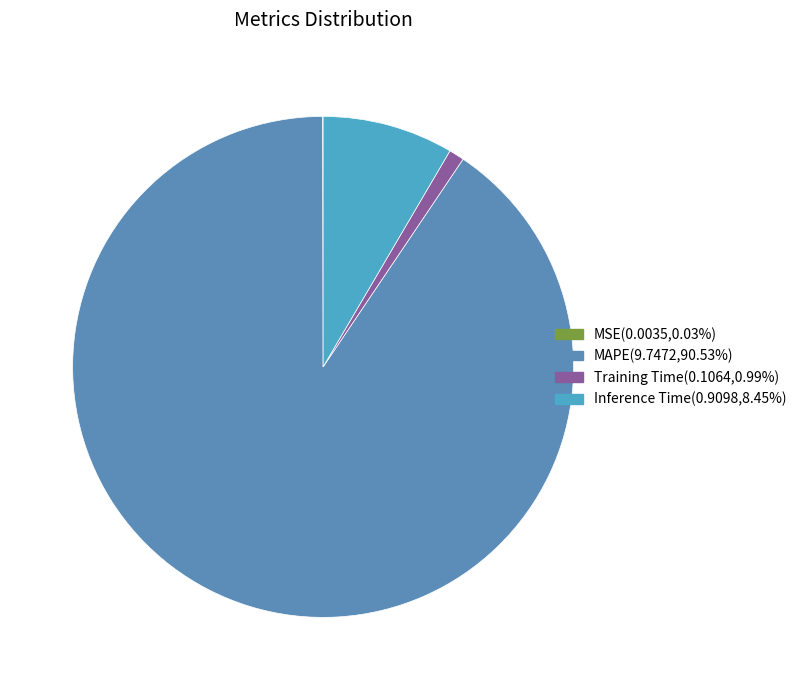

What is the majority slice?

MAPE